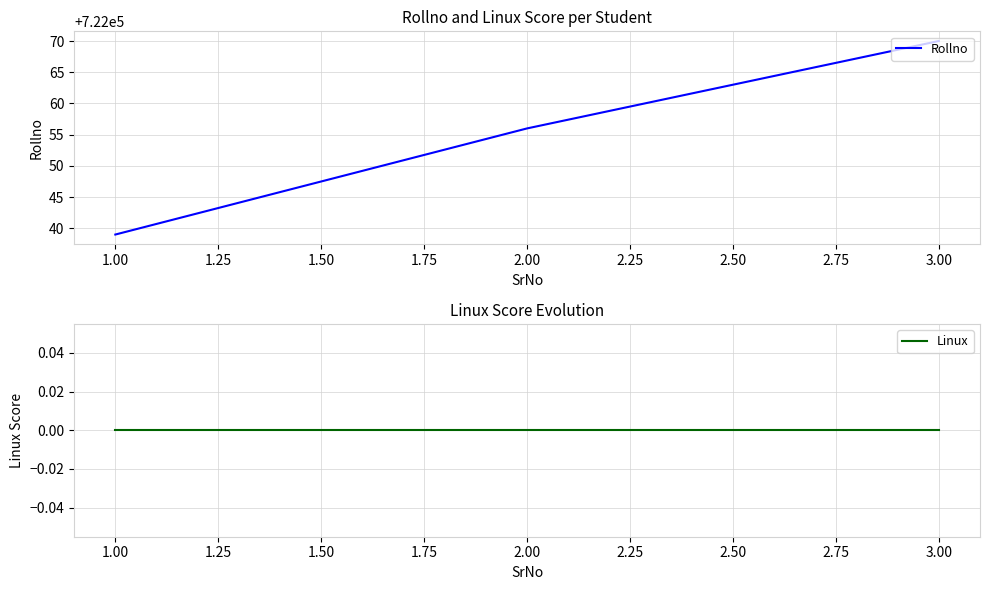

The value of Rollno at 3.00 is 722070. True or false?

True